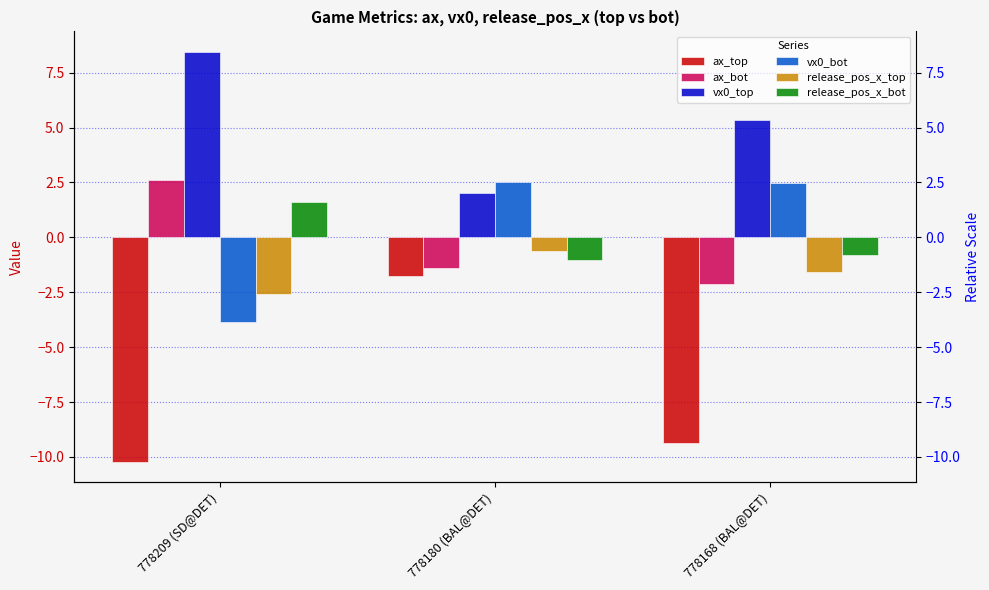

Is it true that ax_bot equals -1.1 at 778168 (BAL@DET)?

False